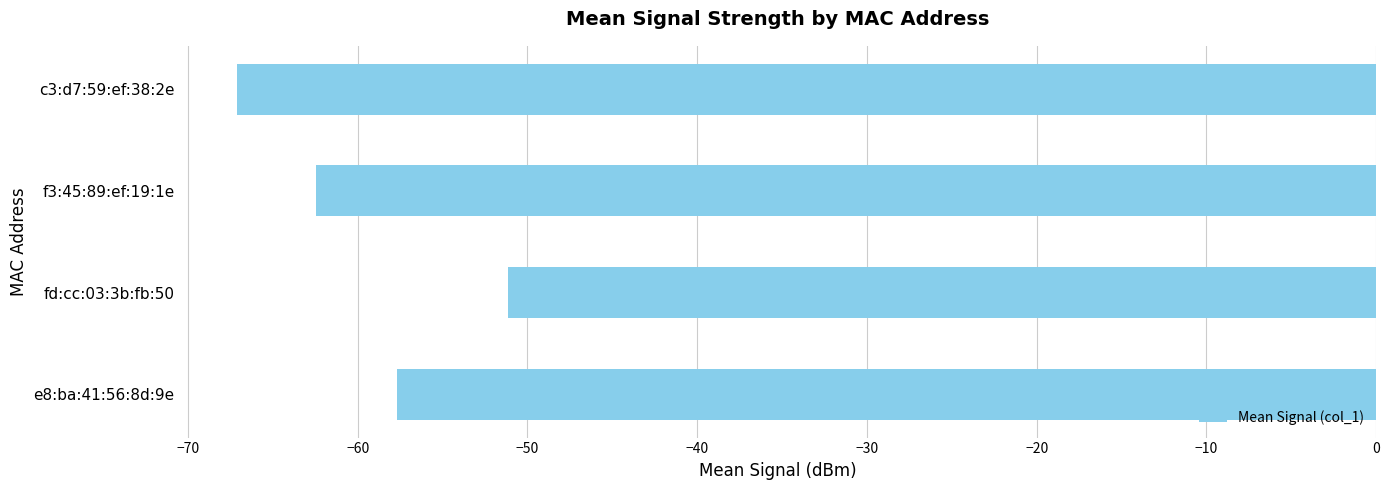

What is the difference between the maximum and second lowest values?

11.3